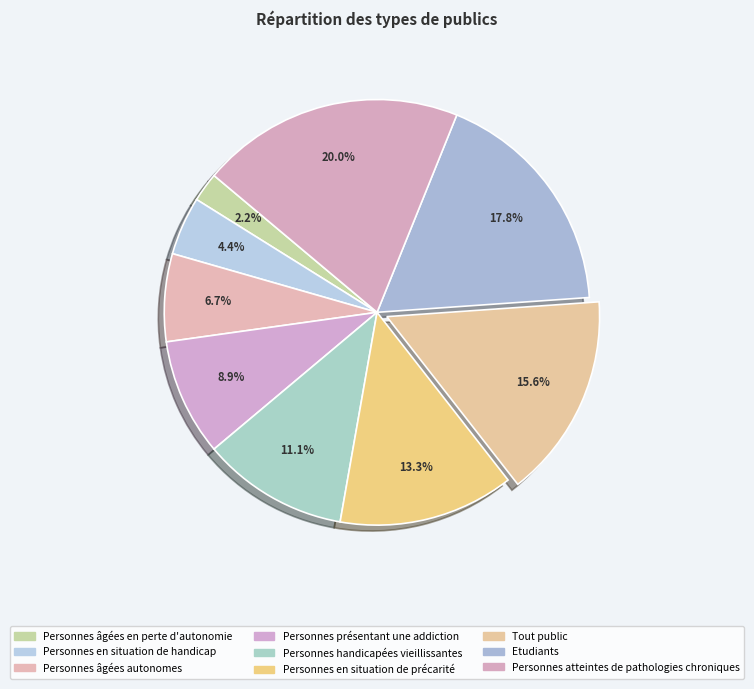

True or false: Personnes en situation de précarité accounts for 13% of the total.

True